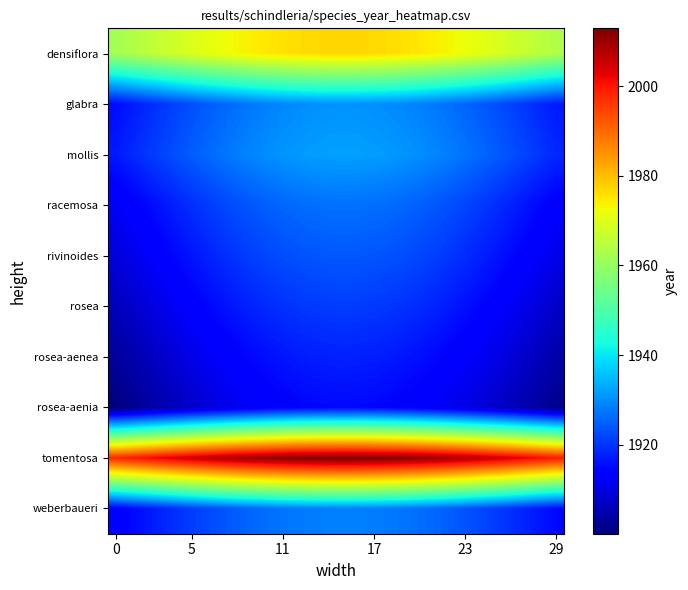

At how many categories does at least one series exceed 1923?

30